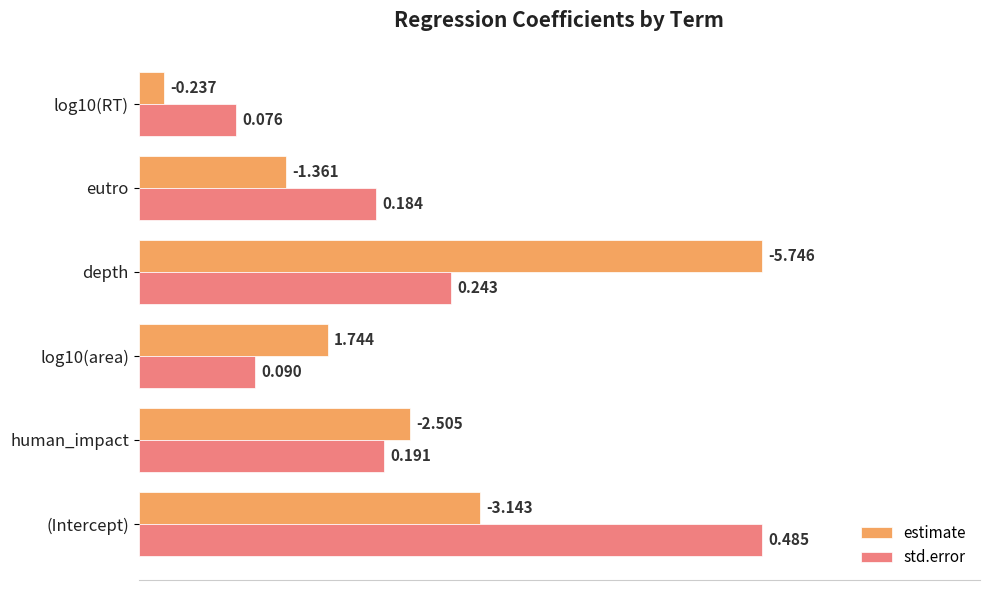

List the series in order of their overall mean, highest first.

std.error, estimate